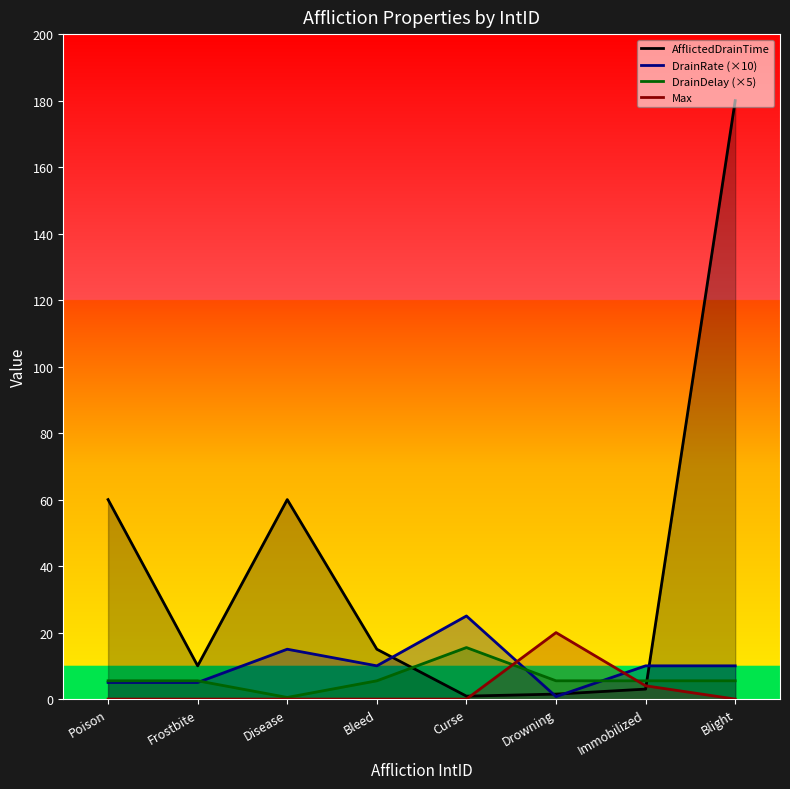

What is the sum of the DrainDelay values at Drowning and Poison?

11.0